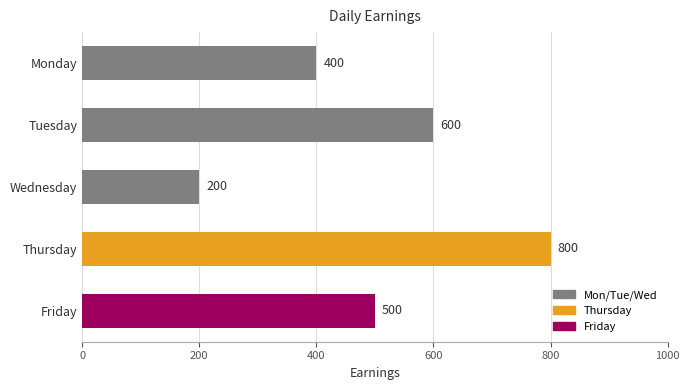

What is the difference between the second highest and second lowest values?

200